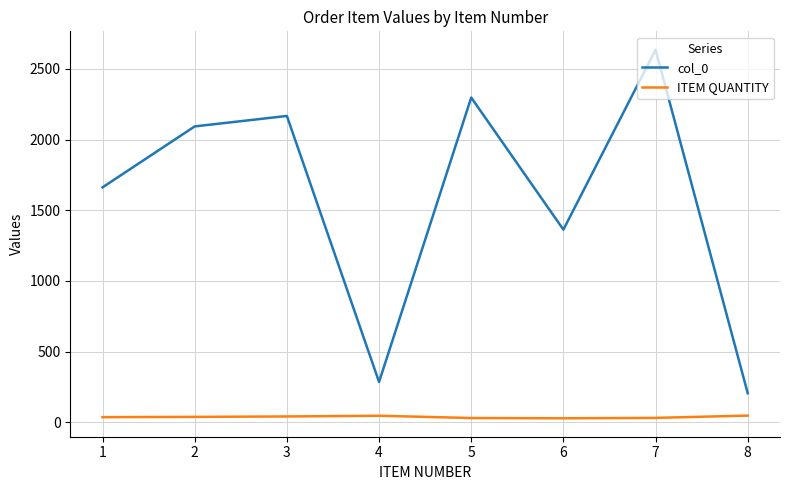

True or false: ITEM QUANTITY and col_0 cross at least once.

False